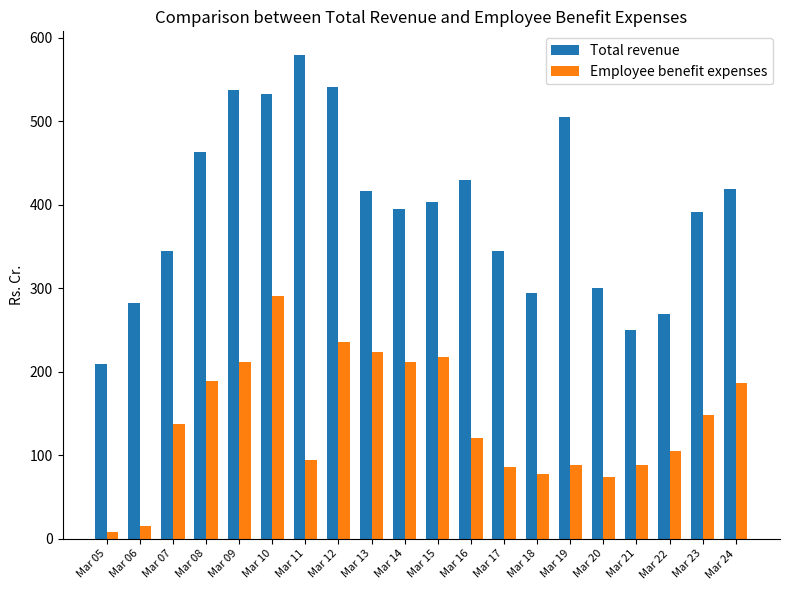

Which series has the largest range (max minus min)?

Total revenue